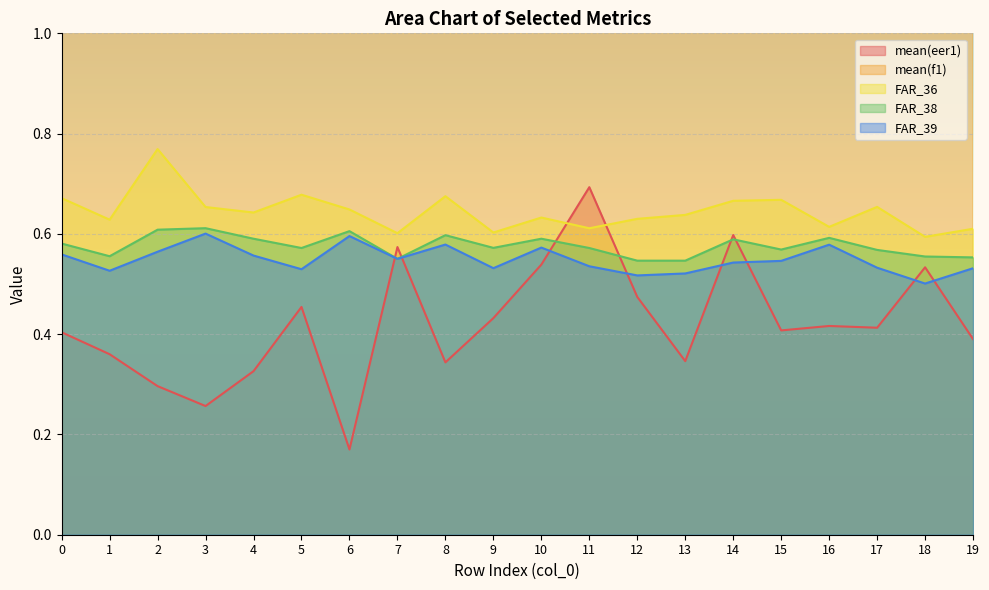

At which label does mean(eer1) reach its peak?

11